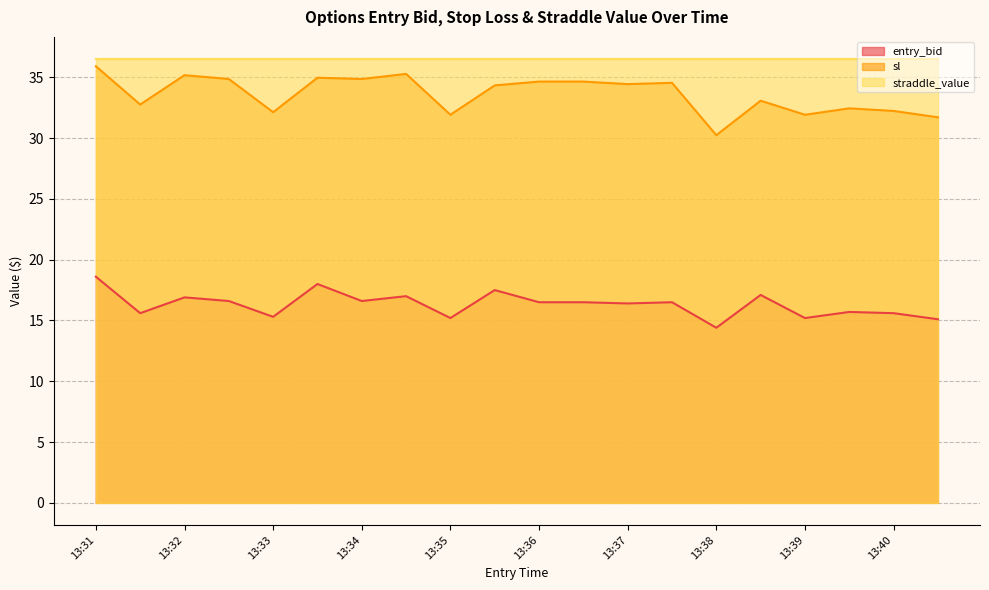

What is the difference between the entry_bid values at 13:38 and 13:36?

2.1